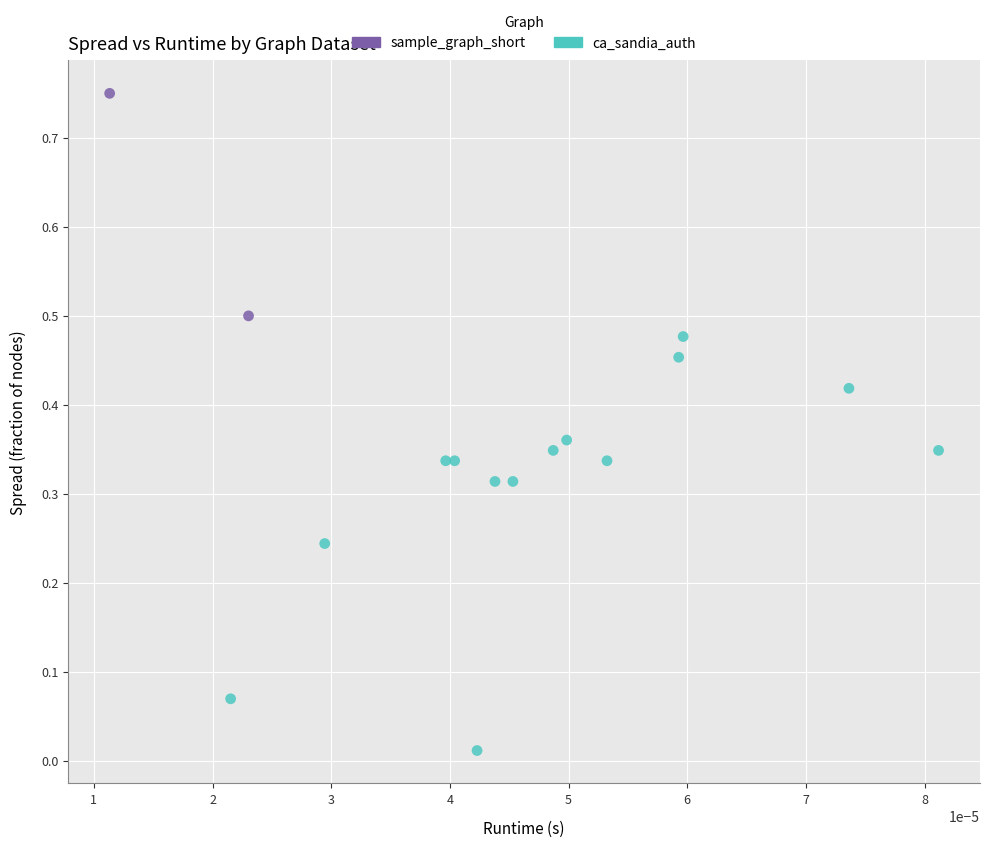

What are all the series names shown in the legend?

sample_graph_short, ca_sandia_auth